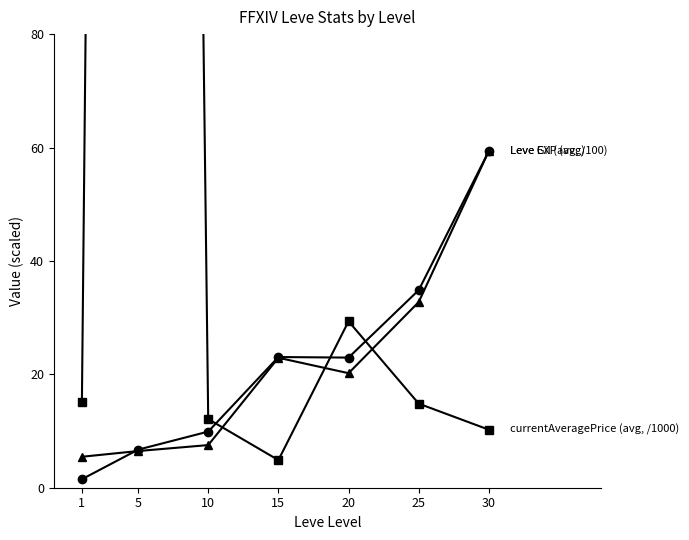

What is the total value across all series at 1?

22.1